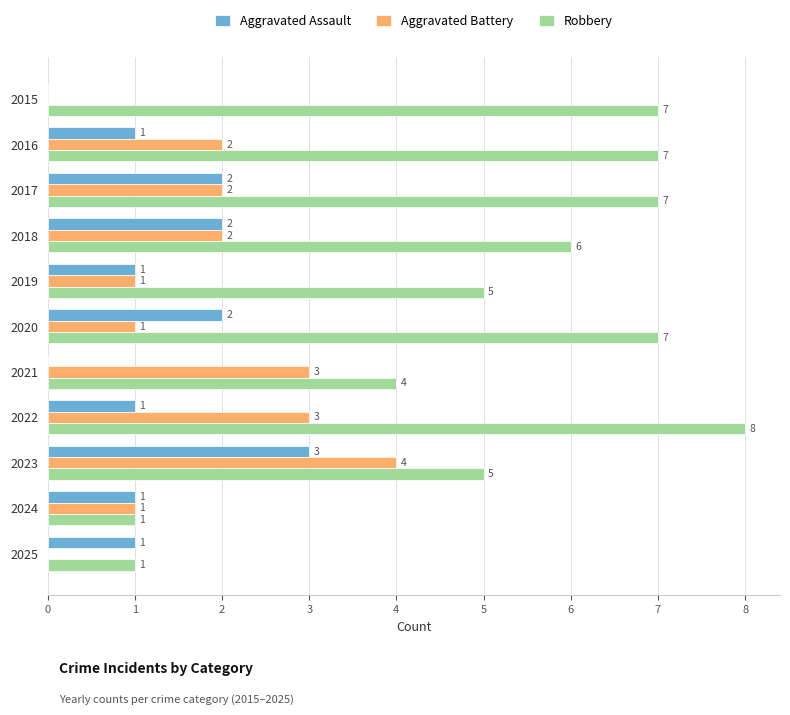

How many values in Aggravated Battery are above zero?

9